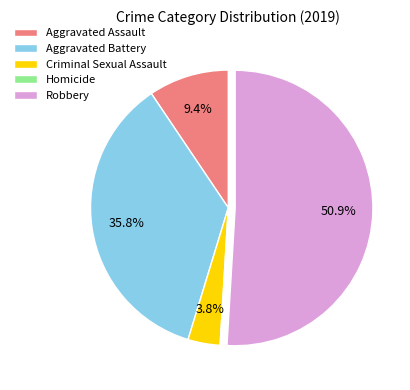

Which slice represents more than half of the pie?

Robbery